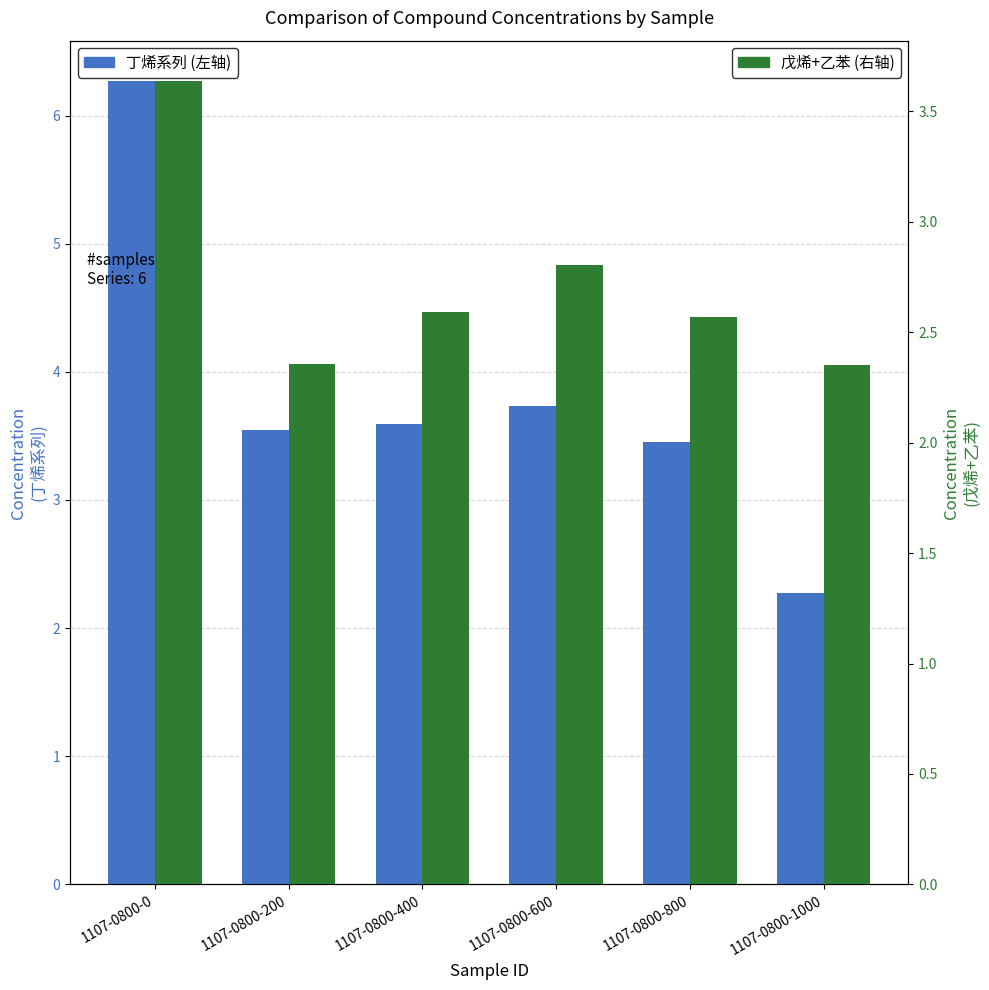

At which label does 反-2-丁烯 + 顺-2-丁烯 + 1-丁烯 first exceed 3?

1107-0800-0